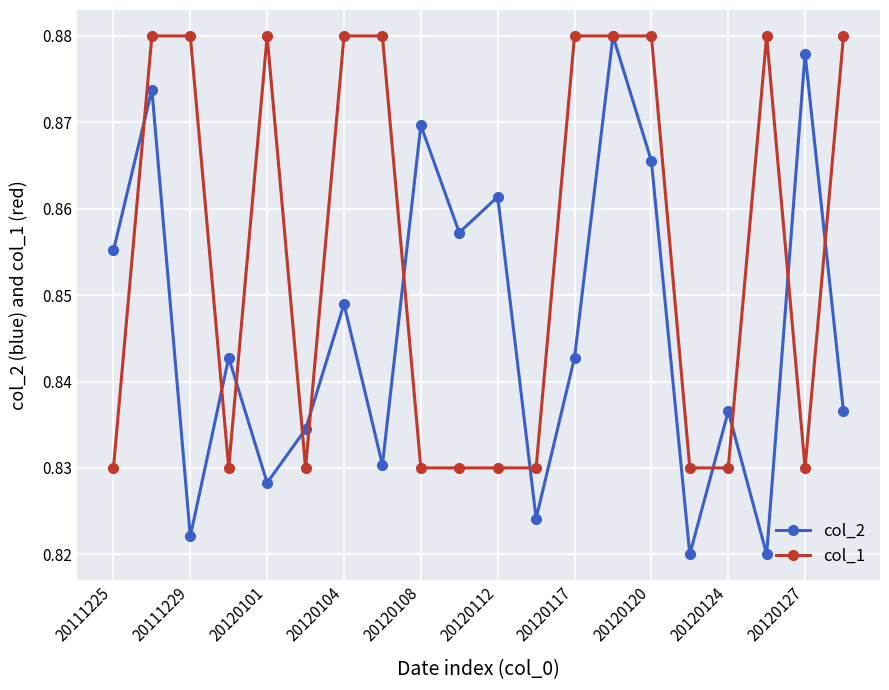

Does the chart display data point markers on the line(s)?

Yes